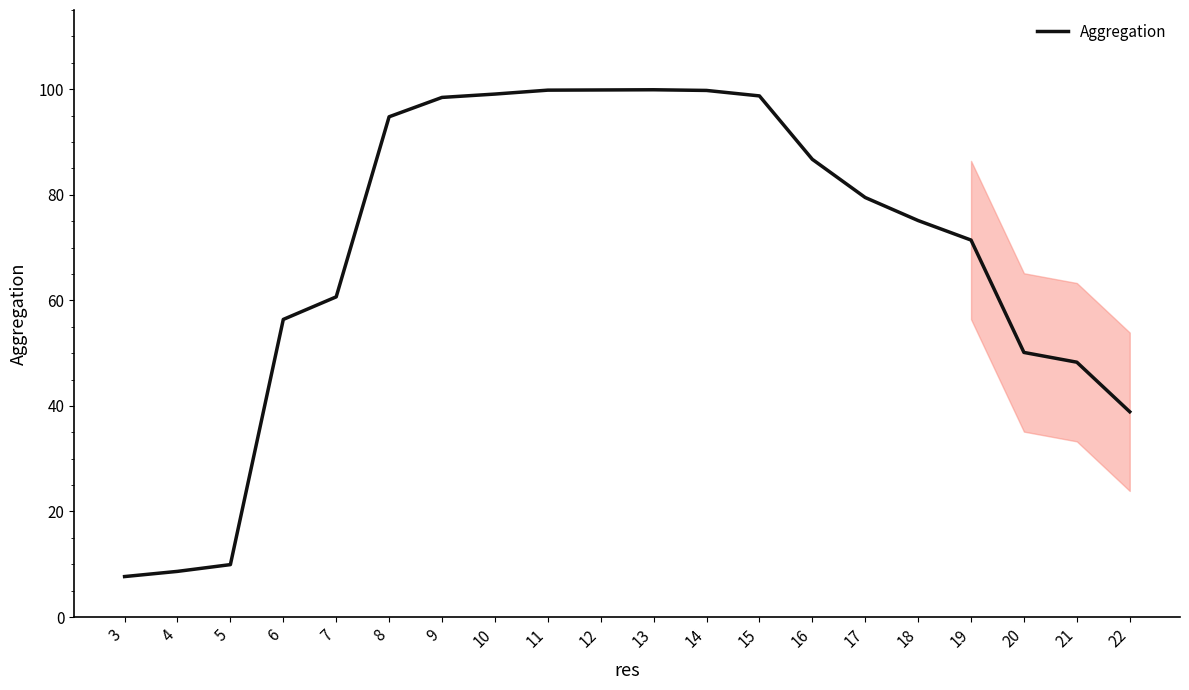

Approximately how many times larger is the value at 11 compared to 3?

13.0